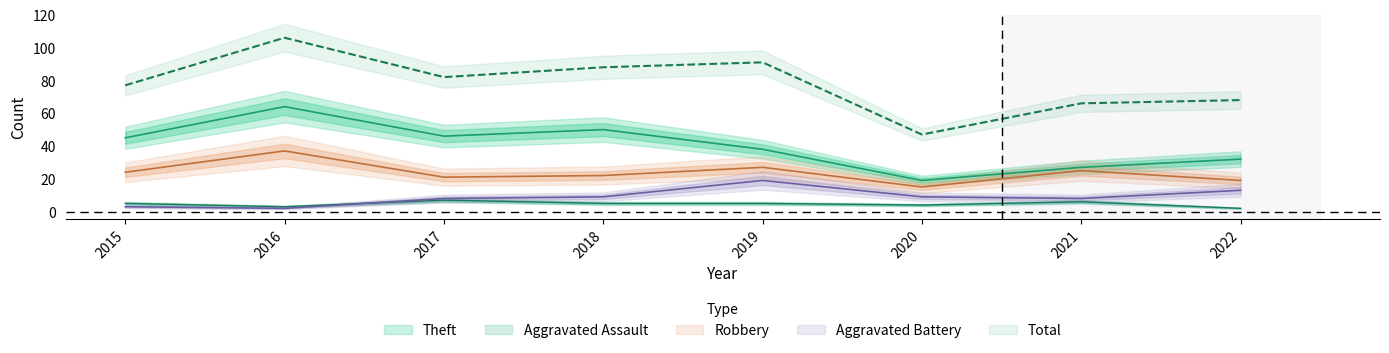

Read the Robbery value at 2015, to the nearest 10.

20